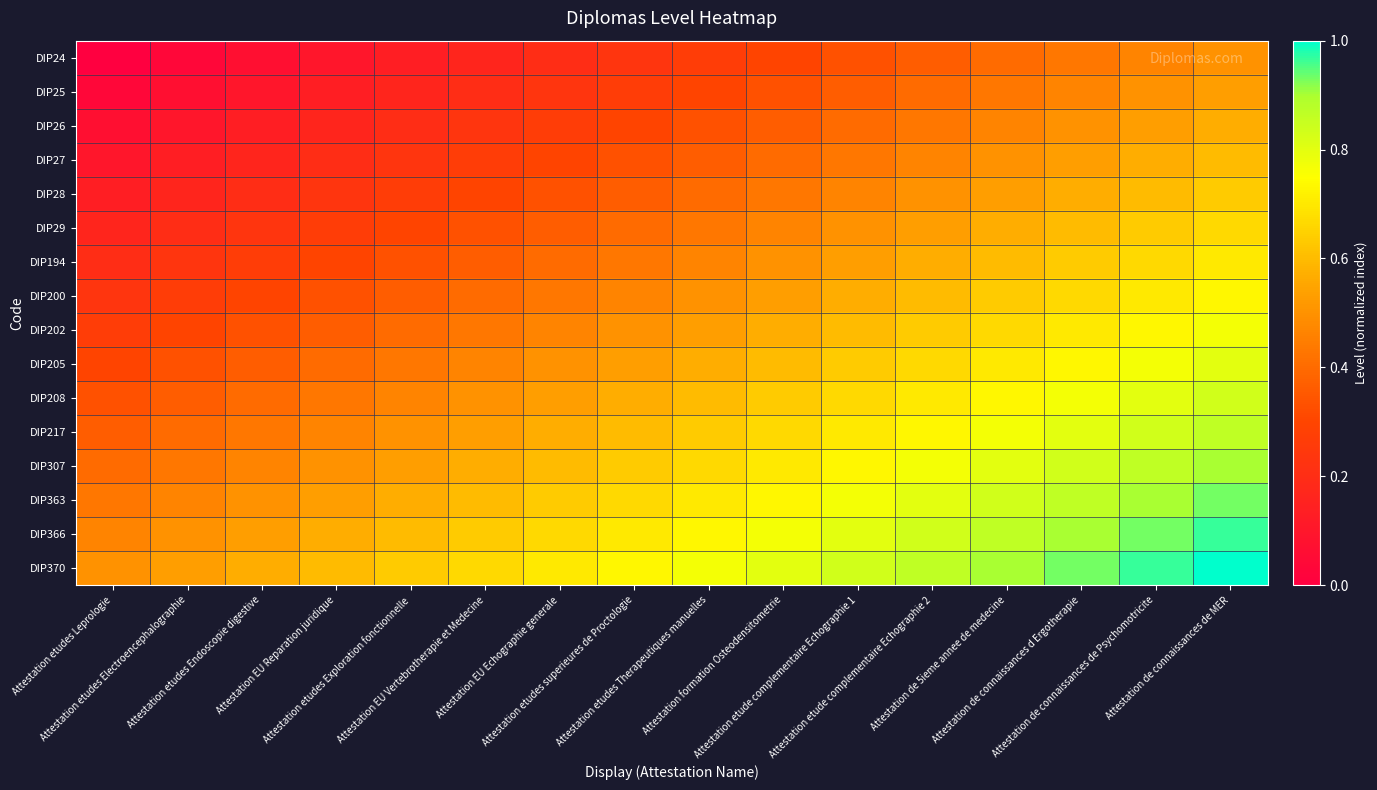

Reading left to right, extract all data points from this chart.

DIP24: Attestation etudes Leprologie=0.0	Attestation etudes Electroencephalographie=0.0	Attestation etudes Endoscopie digestive=0.1	Attestation EU Reparation juridique=0.1	Attestation etudes Exploration fonctionnelle=0.1	Attestation EU Vertebrotherapie et Medecine=0.2	Attestation EU Echographie generale=0.2	Attestation etudes superieures de Proctologie=0.2	Attestation etudes Therapeutiques manuelles=0.3	Attestation formation Osteodensitometrie=0.3	Attestation etude complementaire Echographie 1=0.3	Attestation etude complementaire Echographie 2=0.4	Attestation de 5ieme annee de medecine=0.4	Attestation de connaissances d Ergotherapie=0.4	Attestation de connaissances de Psychomotricite=0.5	Attestation de connaissances de MER=0.5
DIP25: Attestation etudes Leprologie=0.0	Attestation etudes Electroencephalographie=0.1	Attestation etudes Endoscopie digestive=0.1	Attestation EU Reparation juridique=0.1	Attestation etudes Exploration fonctionnelle=0.2	Attestation EU Vertebrotherapie et Medecine=0.2	Attestation EU Echographie generale=0.2	Attestation etudes superieures de Proctologie=0.3	Attestation etudes Therapeutiques manuelles=0.3	Attestation formation Osteodensitometrie=0.3	Attestation etude complementaire Echographie 1=0.4	Attestation etude complementaire Echographie 2=0.4	Attestation de 5ieme annee de medecine=0.4	Attestation de connaissances d Ergotherapie=0.5	Attestation de connaissances de Psychomotricite=0.5	Attestation de connaissances de MER=0.5
DIP26: Attestation etudes Leprologie=0.1	Attestation etudes Electroencephalographie=0.1	Attestation etudes Endoscopie digestive=0.1	Attestation EU Reparation juridique=0.2	Attestation etudes Exploration fonctionnelle=0.2	Attestation EU Vertebrotherapie et Medecine=0.2	Attestation EU Echographie generale=0.3	Attestation etudes superieures de Proctologie=0.3	Attestation etudes Therapeutiques manuelles=0.3	Attestation formation Osteodensitometrie=0.4	Attestation etude complementaire Echographie 1=0.4	Attestation etude complementaire Echographie 2=0.4	Attestation de 5ieme annee de medecine=0.5	Attestation de connaissances d Ergotherapie=0.5	Attestation de connaissances de Psychomotricite=0.5	Attestation de connaissances de MER=0.6
DIP27: Attestation etudes Leprologie=0.1	Attestation etudes Electroencephalographie=0.1	Attestation etudes Endoscopie digestive=0.2	Attestation EU Reparation juridique=0.2	Attestation etudes Exploration fonctionnelle=0.2	Attestation EU Vertebrotherapie et Medecine=0.3	Attestation EU Echographie generale=0.3	Attestation etudes superieures de Proctologie=0.3	Attestation etudes Therapeutiques manuelles=0.4	Attestation formation Osteodensitometrie=0.4	Attestation etude complementaire Echographie 1=0.4	Attestation etude complementaire Echographie 2=0.5	Attestation de 5ieme annee de medecine=0.5	Attestation de connaissances d Ergotherapie=0.5	Attestation de connaissances de Psychomotricite=0.6	Attestation de connaissances de MER=0.6
DIP28: Attestation etudes Leprologie=0.1	Attestation etudes Electroencephalographie=0.2	Attestation etudes Endoscopie digestive=0.2	Attestation EU Reparation juridique=0.2	Attestation etudes Exploration fonctionnelle=0.3	Attestation EU Vertebrotherapie et Medecine=0.3	Attestation EU Echographie generale=0.3	Attestation etudes superieures de Proctologie=0.4	Attestation etudes Therapeutiques manuelles=0.4	Attestation formation Osteodensitometrie=0.4	Attestation etude complementaire Echographie 1=0.5	Attestation etude complementaire Echographie 2=0.5	Attestation de 5ieme annee de medecine=0.5	Attestation de connaissances d Ergotherapie=0.6	Attestation de connaissances de Psychomotricite=0.6	Attestation de connaissances de MER=0.6
DIP29: Attestation etudes Leprologie=0.2	Attestation etudes Electroencephalographie=0.2	Attestation etudes Endoscopie digestive=0.2	Attestation EU Reparation juridique=0.3	Attestation etudes Exploration fonctionnelle=0.3	Attestation EU Vertebrotherapie et Medecine=0.3	Attestation EU Echographie generale=0.4	Attestation etudes superieures de Proctologie=0.4	Attestation etudes Therapeutiques manuelles=0.4	Attestation formation Osteodensitometrie=0.5	Attestation etude complementaire Echographie 1=0.5	Attestation etude complementaire Echographie 2=0.5	Attestation de 5ieme annee de medecine=0.6	Attestation de connaissances d Ergotherapie=0.6	Attestation de connaissances de Psychomotricite=0.6	Attestation de connaissances de MER=0.7
DIP194: Attestation etudes Leprologie=0.2	Attestation etudes Electroencephalographie=0.2	Attestation etudes Endoscopie digestive=0.3	Attestation EU Reparation juridique=0.3	Attestation etudes Exploration fonctionnelle=0.3	Attestation EU Vertebrotherapie et Medecine=0.4	Attestation EU Echographie generale=0.4	Attestation etudes superieures de Proctologie=0.4	Attestation etudes Therapeutiques manuelles=0.5	Attestation formation Osteodensitometrie=0.5	Attestation etude complementaire Echographie 1=0.5	Attestation etude complementaire Echographie 2=0.6	Attestation de 5ieme annee de medecine=0.6	Attestation de connaissances d Ergotherapie=0.6	Attestation de connaissances de Psychomotricite=0.7	Attestation de connaissances de MER=0.7
DIP200: Attestation etudes Leprologie=0.2	Attestation etudes Electroencephalographie=0.3	Attestation etudes Endoscopie digestive=0.3	Attestation EU Reparation juridique=0.3	Attestation etudes Exploration fonctionnelle=0.4	Attestation EU Vertebrotherapie et Medecine=0.4	Attestation EU Echographie generale=0.4	Attestation etudes superieures de Proctologie=0.5	Attestation etudes Therapeutiques manuelles=0.5	Attestation formation Osteodensitometrie=0.5	Attestation etude complementaire Echographie 1=0.6	Attestation etude complementaire Echographie 2=0.6	Attestation de 5ieme annee de medecine=0.6	Attestation de connaissances d Ergotherapie=0.7	Attestation de connaissances de Psychomotricite=0.7	Attestation de connaissances de MER=0.7
DIP202: Attestation etudes Leprologie=0.3	Attestation etudes Electroencephalographie=0.3	Attestation etudes Endoscopie digestive=0.3	Attestation EU Reparation juridique=0.4	Attestation etudes Exploration fonctionnelle=0.4	Attestation EU Vertebrotherapie et Medecine=0.4	Attestation EU Echographie generale=0.5	Attestation etudes superieures de Proctologie=0.5	Attestation etudes Therapeutiques manuelles=0.5	Attestation formation Osteodensitometrie=0.6	Attestation etude complementaire Echographie 1=0.6	Attestation etude complementaire Echographie 2=0.6	Attestation de 5ieme annee de medecine=0.7	Attestation de connaissances d Ergotherapie=0.7	Attestation de connaissances de Psychomotricite=0.7	Attestation de connaissances de MER=0.8
DIP205: Attestation etudes Leprologie=0.3	Attestation etudes Electroencephalographie=0.3	Attestation etudes Endoscopie digestive=0.4	Attestation EU Reparation juridique=0.4	Attestation etudes Exploration fonctionnelle=0.4	Attestation EU Vertebrotherapie et Medecine=0.5	Attestation EU Echographie generale=0.5	Attestation etudes superieures de Proctologie=0.5	Attestation etudes Therapeutiques manuelles=0.6	Attestation formation Osteodensitometrie=0.6	Attestation etude complementaire Echographie 1=0.6	Attestation etude complementaire Echographie 2=0.7	Attestation de 5ieme annee de medecine=0.7	Attestation de connaissances d Ergotherapie=0.7	Attestation de connaissances de Psychomotricite=0.8	Attestation de connaissances de MER=0.8
DIP208: Attestation etudes Leprologie=0.3	Attestation etudes Electroencephalographie=0.4	Attestation etudes Endoscopie digestive=0.4	Attestation EU Reparation juridique=0.4	Attestation etudes Exploration fonctionnelle=0.5	Attestation EU Vertebrotherapie et Medecine=0.5	Attestation EU Echographie generale=0.5	Attestation etudes superieures de Proctologie=0.6	Attestation etudes Therapeutiques manuelles=0.6	Attestation formation Osteodensitometrie=0.6	Attestation etude complementaire Echographie 1=0.7	Attestation etude complementaire Echographie 2=0.7	Attestation de 5ieme annee de medecine=0.7	Attestation de connaissances d Ergotherapie=0.8	Attestation de connaissances de Psychomotricite=0.8	Attestation de connaissances de MER=0.8
DIP217: Attestation etudes Leprologie=0.4	Attestation etudes Electroencephalographie=0.4	Attestation etudes Endoscopie digestive=0.4	Attestation EU Reparation juridique=0.5	Attestation etudes Exploration fonctionnelle=0.5	Attestation EU Vertebrotherapie et Medecine=0.5	Attestation EU Echographie generale=0.6	Attestation etudes superieures de Proctologie=0.6	Attestation etudes Therapeutiques manuelles=0.6	Attestation formation Osteodensitometrie=0.7	Attestation etude complementaire Echographie 1=0.7	Attestation etude complementaire Echographie 2=0.7	Attestation de 5ieme annee de medecine=0.8	Attestation de connaissances d Ergotherapie=0.8	Attestation de connaissances de Psychomotricite=0.8	Attestation de connaissances de MER=0.9
DIP307: Attestation etudes Leprologie=0.4	Attestation etudes Electroencephalographie=0.4	Attestation etudes Endoscopie digestive=0.5	Attestation EU Reparation juridique=0.5	Attestation etudes Exploration fonctionnelle=0.5	Attestation EU Vertebrotherapie et Medecine=0.6	Attestation EU Echographie generale=0.6	Attestation etudes superieures de Proctologie=0.6	Attestation etudes Therapeutiques manuelles=0.7	Attestation formation Osteodensitometrie=0.7	Attestation etude complementaire Echographie 1=0.7	Attestation etude complementaire Echographie 2=0.8	Attestation de 5ieme annee de medecine=0.8	Attestation de connaissances d Ergotherapie=0.8	Attestation de connaissances de Psychomotricite=0.9	Attestation de connaissances de MER=0.9
DIP363: Attestation etudes Leprologie=0.4	Attestation etudes Electroencephalographie=0.5	Attestation etudes Endoscopie digestive=0.5	Attestation EU Reparation juridique=0.5	Attestation etudes Exploration fonctionnelle=0.6	Attestation EU Vertebrotherapie et Medecine=0.6	Attestation EU Echographie generale=0.6	Attestation etudes superieures de Proctologie=0.7	Attestation etudes Therapeutiques manuelles=0.7	Attestation formation Osteodensitometrie=0.7	Attestation etude complementaire Echographie 1=0.8	Attestation etude complementaire Echographie 2=0.8	Attestation de 5ieme annee de medecine=0.8	Attestation de connaissances d Ergotherapie=0.9	Attestation de connaissances de Psychomotricite=0.9	Attestation de connaissances de MER=0.9
DIP366: Attestation etudes Leprologie=0.5	Attestation etudes Electroencephalographie=0.5	Attestation etudes Endoscopie digestive=0.5	Attestation EU Reparation juridique=0.6	Attestation etudes Exploration fonctionnelle=0.6	Attestation EU Vertebrotherapie et Medecine=0.6	Attestation EU Echographie generale=0.7	Attestation etudes superieures de Proctologie=0.7	Attestation etudes Therapeutiques manuelles=0.7	Attestation formation Osteodensitometrie=0.8	Attestation etude complementaire Echographie 1=0.8	Attestation etude complementaire Echographie 2=0.8	Attestation de 5ieme annee de medecine=0.9	Attestation de connaissances d Ergotherapie=0.9	Attestation de connaissances de Psychomotricite=0.9	Attestation de connaissances de MER=1.0
DIP370: Attestation etudes Leprologie=0.5	Attestation etudes Electroencephalographie=0.5	Attestation etudes Endoscopie digestive=0.6	Attestation EU Reparation juridique=0.6	Attestation etudes Exploration fonctionnelle=0.6	Attestation EU Vertebrotherapie et Medecine=0.7	Attestation EU Echographie generale=0.7	Attestation etudes superieures de Proctologie=0.7	Attestation etudes Therapeutiques manuelles=0.8	Attestation formation Osteodensitometrie=0.8	Attestation etude complementaire Echographie 1=0.8	Attestation etude complementaire Echographie 2=0.9	Attestation de 5ieme annee de medecine=0.9	Attestation de connaissances d Ergotherapie=0.9	Attestation de connaissances de Psychomotricite=1.0	Attestation de connaissances de MER=1.0